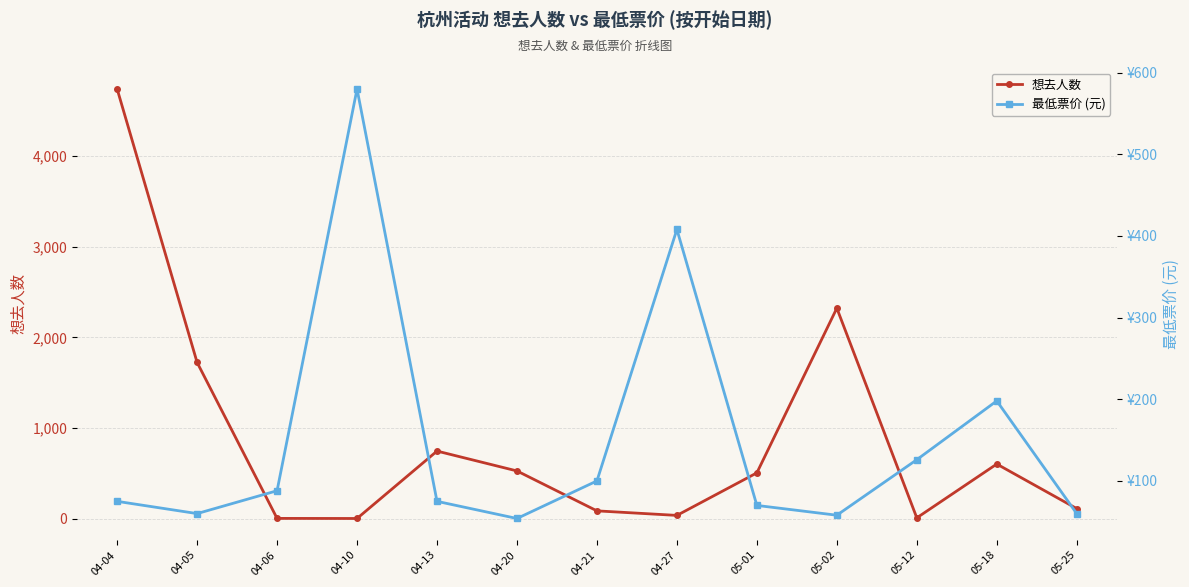

The value of 最低票价 (元) at 04-06 is 88. True or false?

True